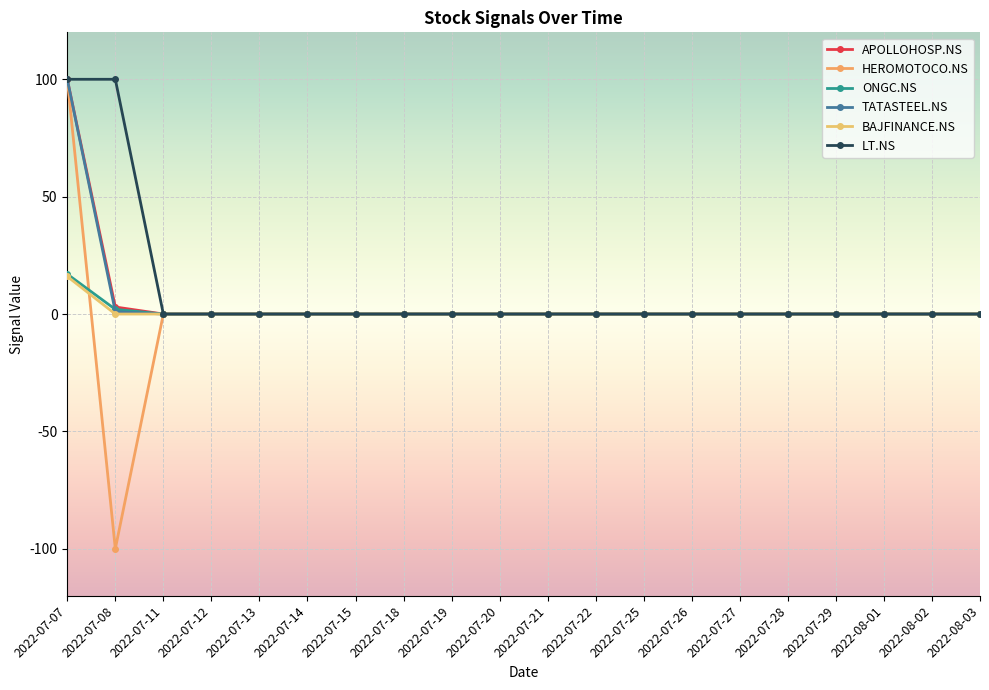

At which label does HEROMOTOCO.NS reach its minimum?

2022-07-08